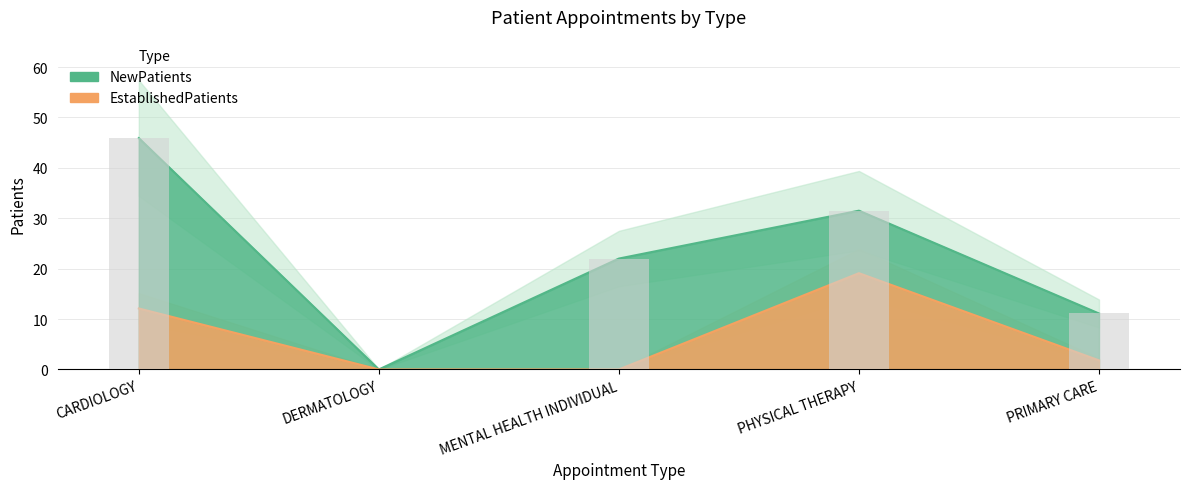

What is the sum of the EstablishedPatients values at PHYSICAL THERAPY and DERMATOLOGY?

19.1